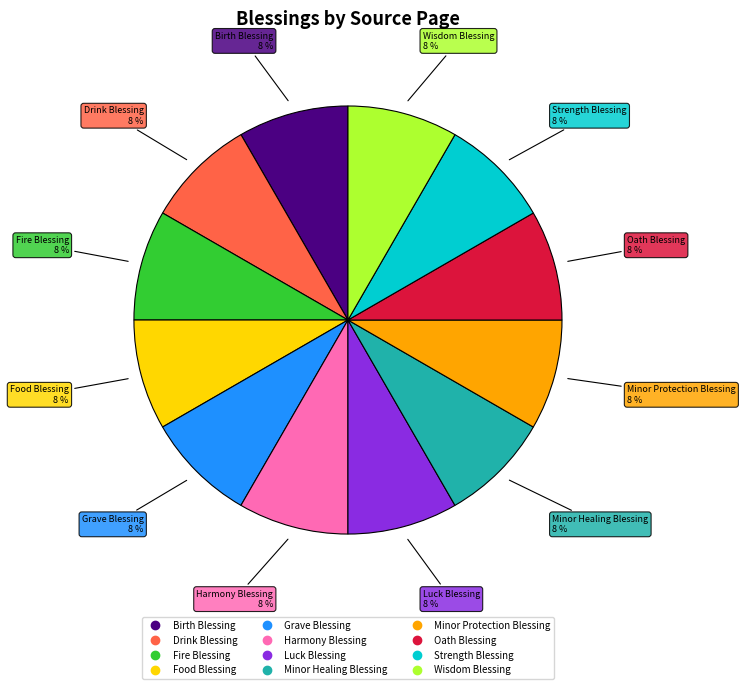

What percentage is the Fire Blessing slice, to the nearest percent?

8%